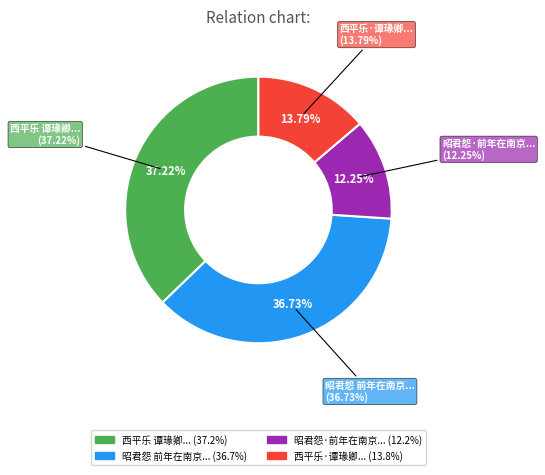

What percentage is the 西平乐 谭瑑卿以怡府角花笺属书旧词，感念盛时文物，声为此调 slice, to the nearest percent?

37%